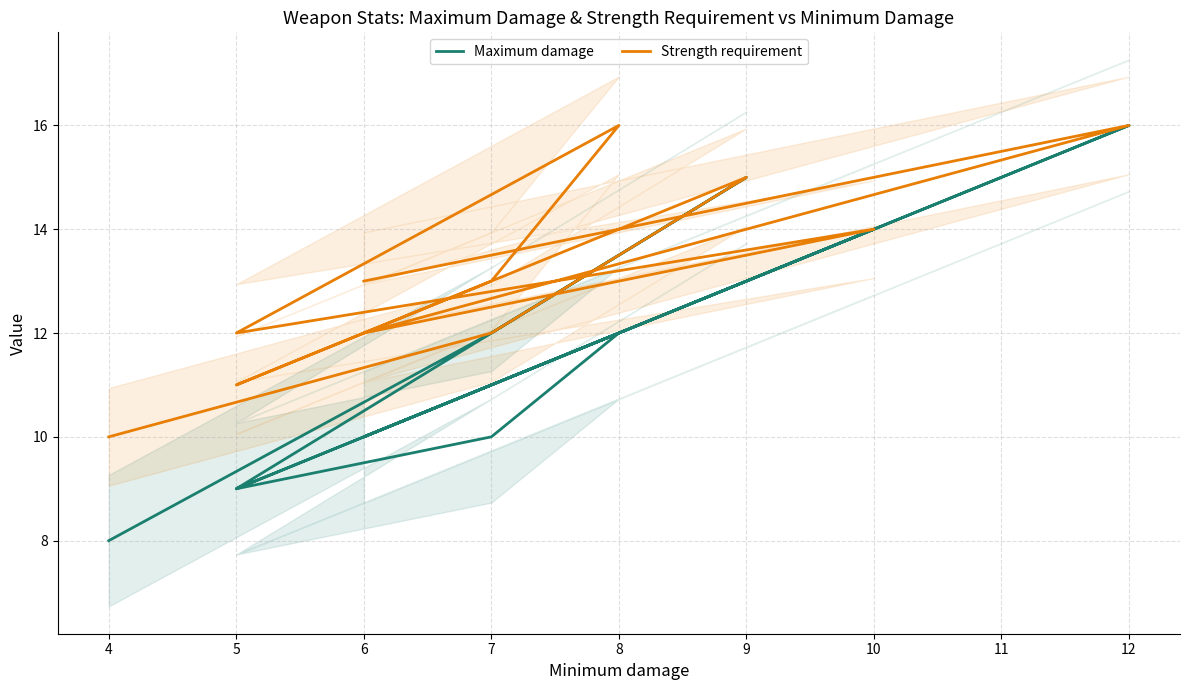

What is the lowest value of the Strength requirement series?

10